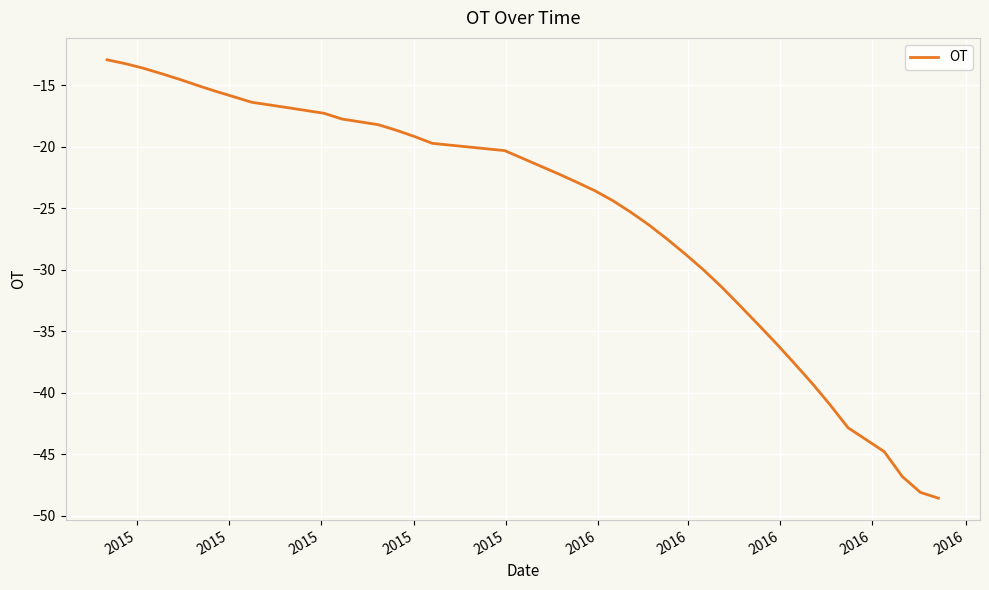

What is the smallest value displayed?

-48.6